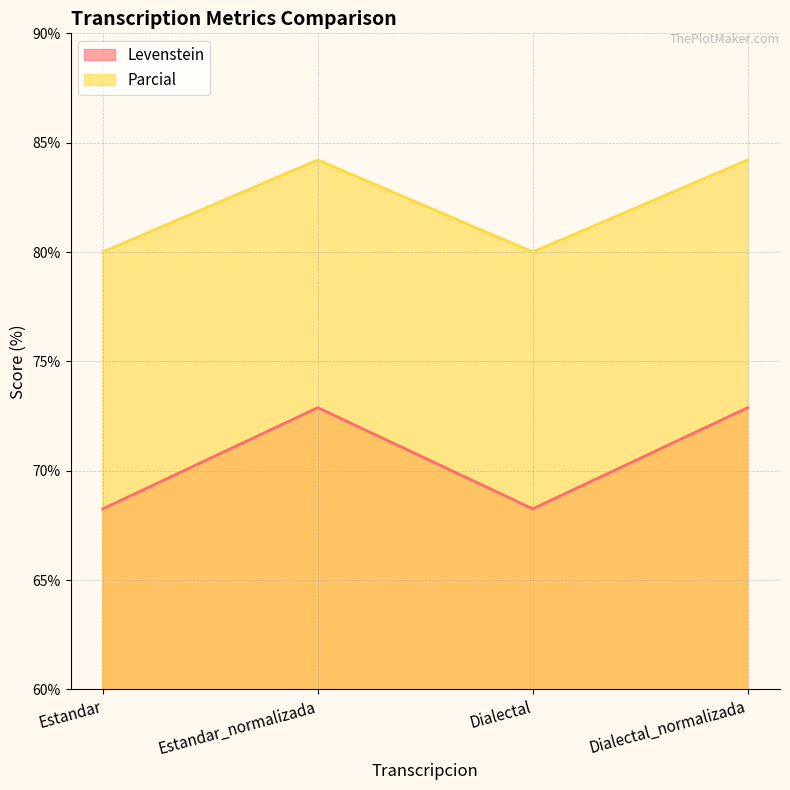

Rank the categories by Levenstein value from lowest to highest.

Estandar, Dialectal, Estandar_normalizada, Dialectal_normalizada